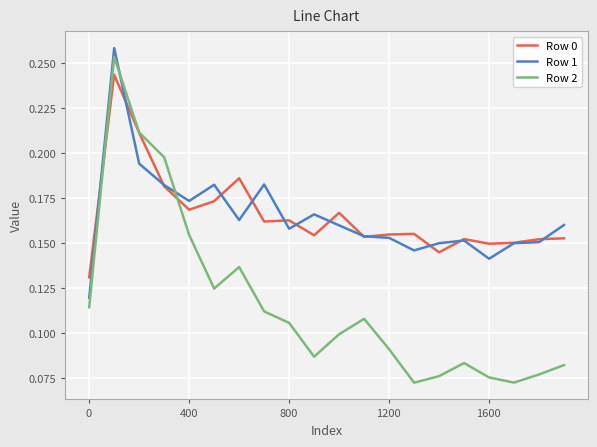

Which series has the largest range (max minus min)?

Row 2